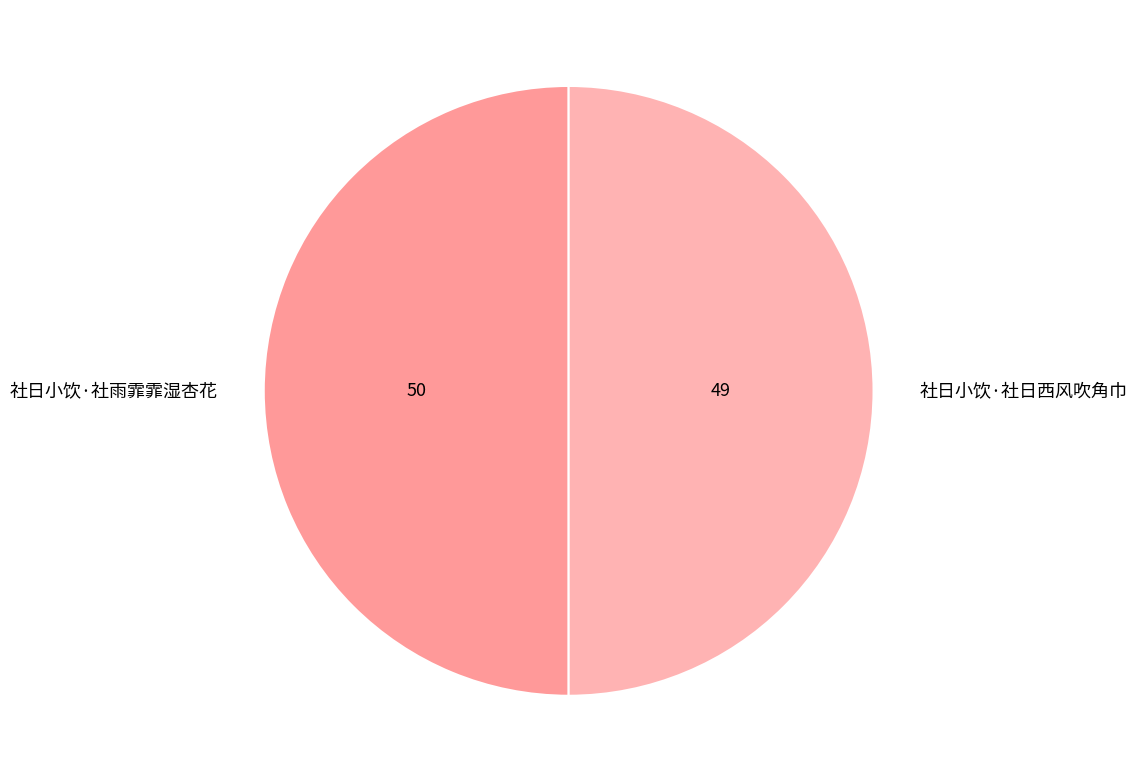

Approximately how many times larger is the value at 社日小饮·社雨霏霏湿杏花 compared to 社日小饮·社日西风吹角巾?

1.0